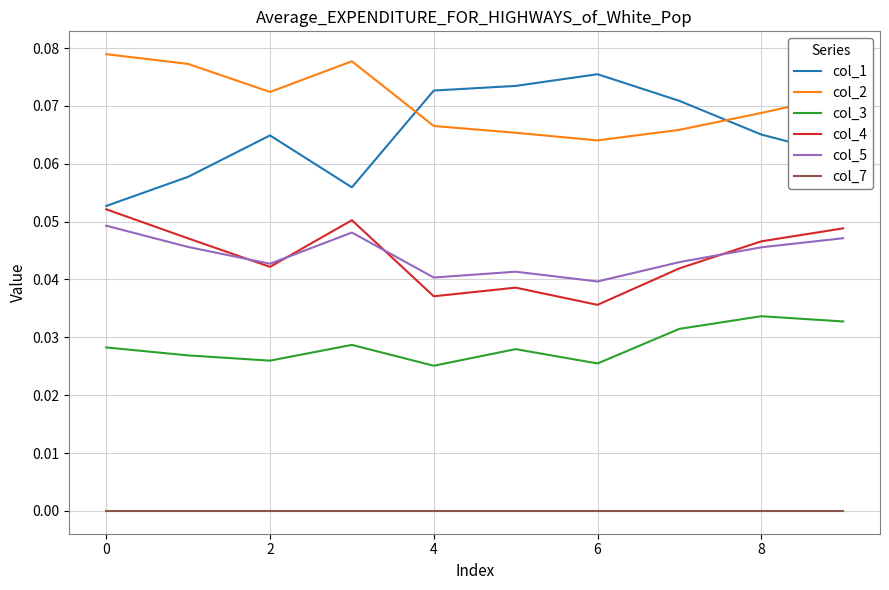

True or false: col_3 and col_5 cross at least once.

False